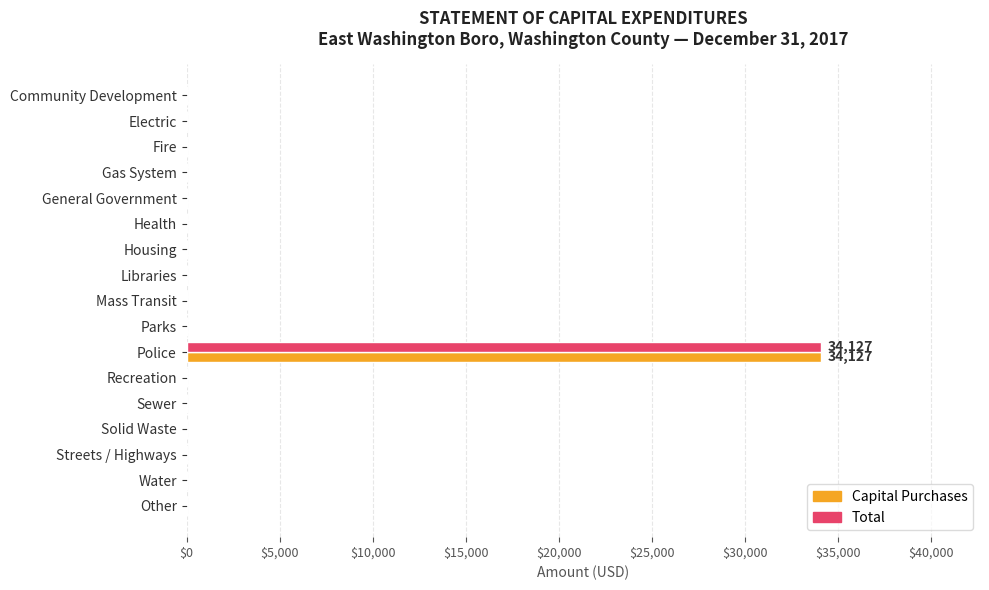

What is the sum of all Capital Purchases values?

34127